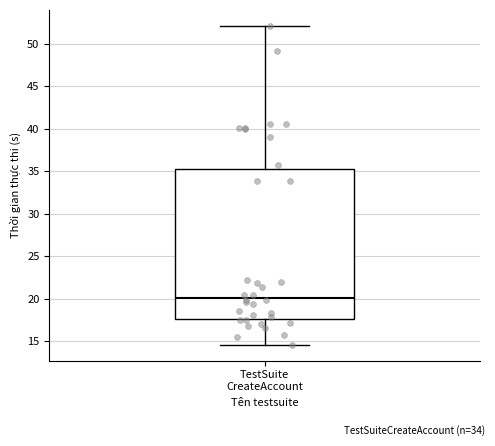

Transcribe this box plot: give where the median line is, the range the box spans, and where the two whiskers end, as read against the y-axis. The values are not printed on the chart, so give them approximately, as read against the axis.

median 20.0, box 17.5 to 35.0, whiskers 14.5 to 52.0